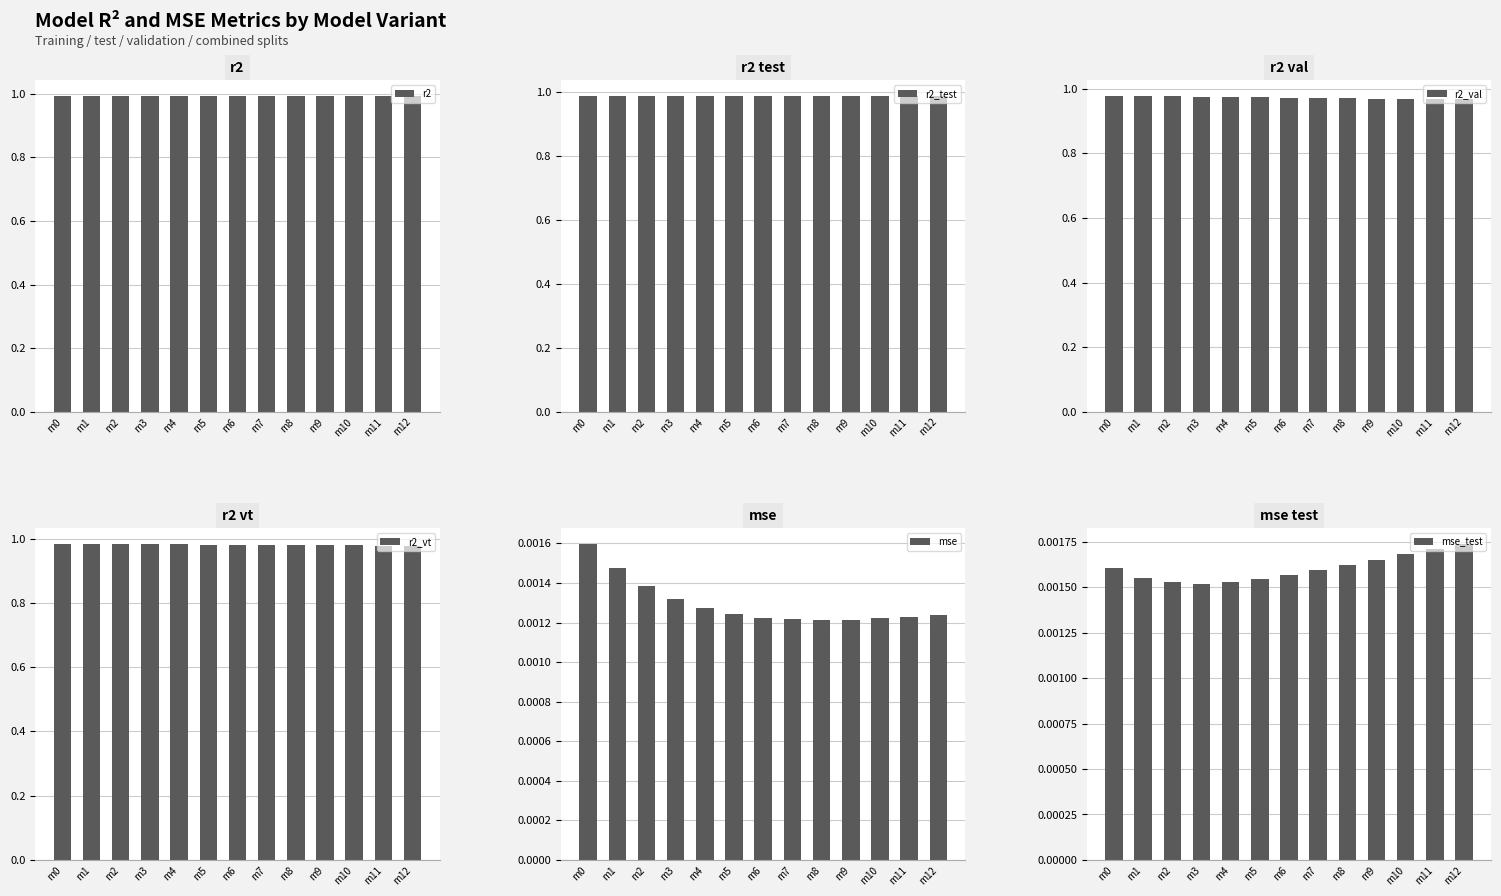

What is the difference between the highest and lowest values at m8?

1.0